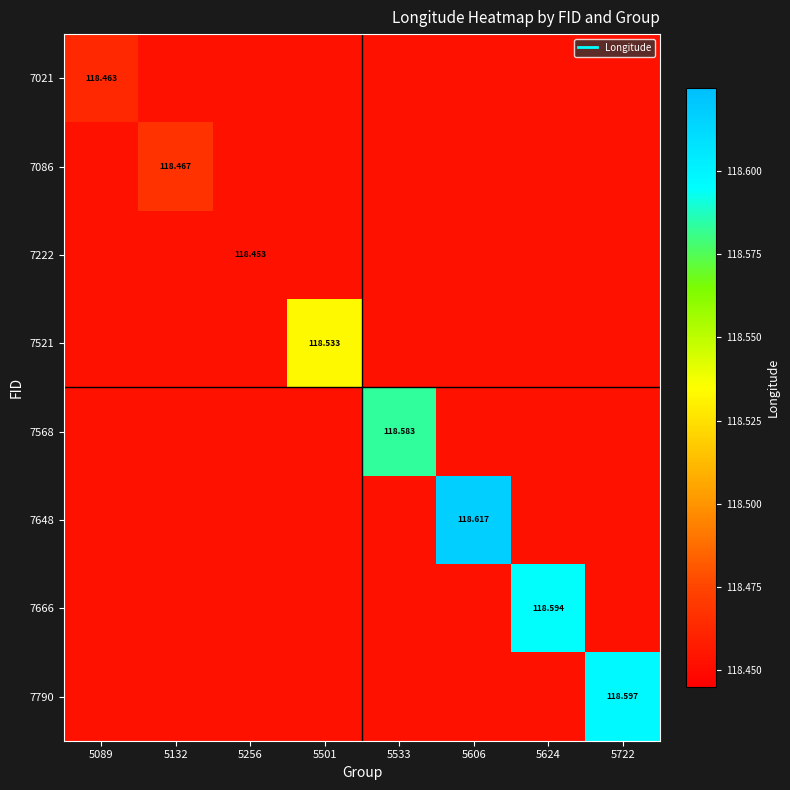

Rank the categories by 7568 value from lowest to highest.

5089, 5132, 5256, 5501, 5606, 5624, 5722, 5533